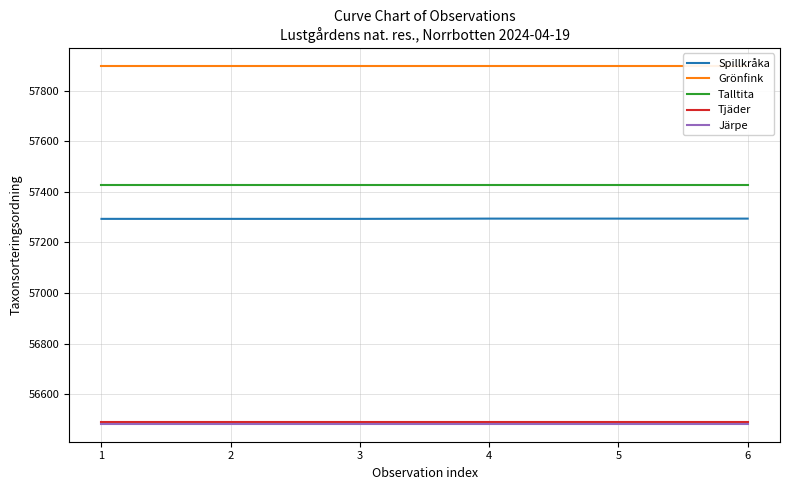

How many data points in Spillkråka are less than 57294?

3